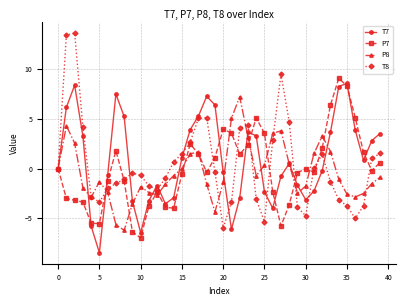

What is the value of the T8 point at the 22nd from the left?

-3.4